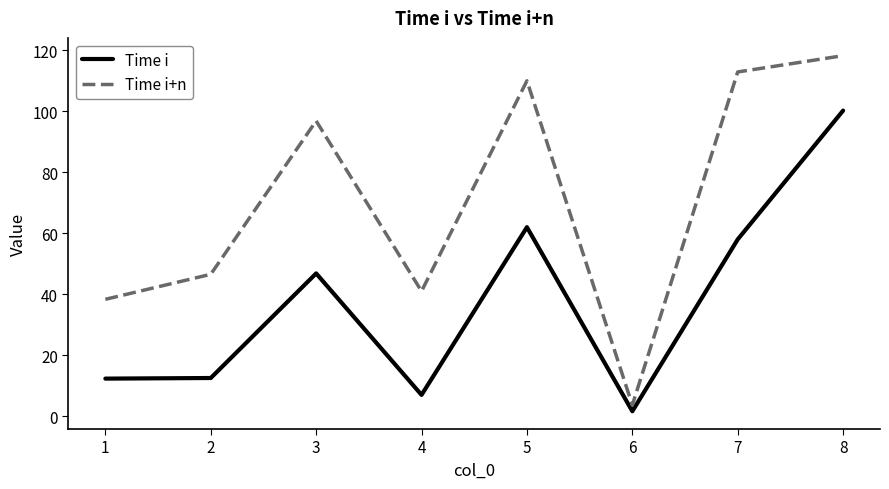

What is the difference between the Time i values at 6 and 8?

98.6